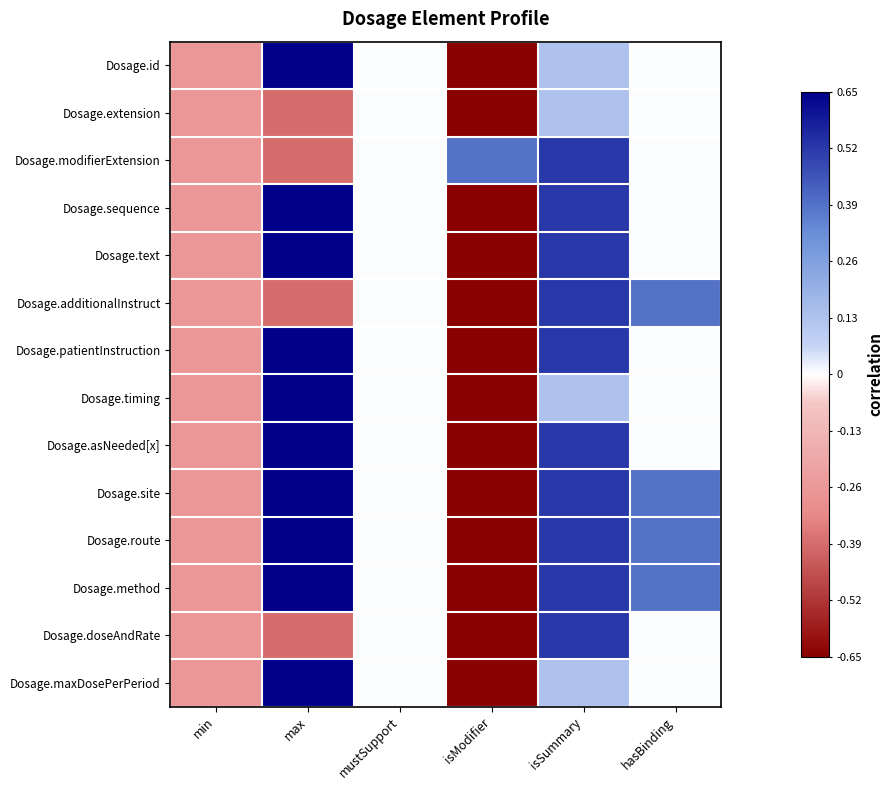

How many distinct data groups are displayed?

14